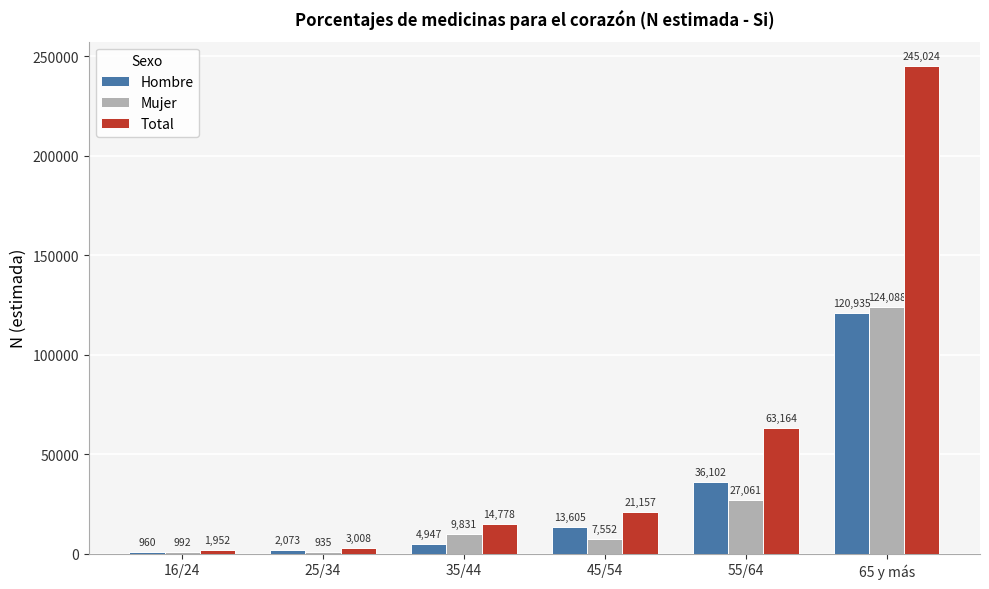

List the labels in order of Mujer value, largest first.

65 y más, 55/64, 35/44, 45/54, 16/24, 25/34